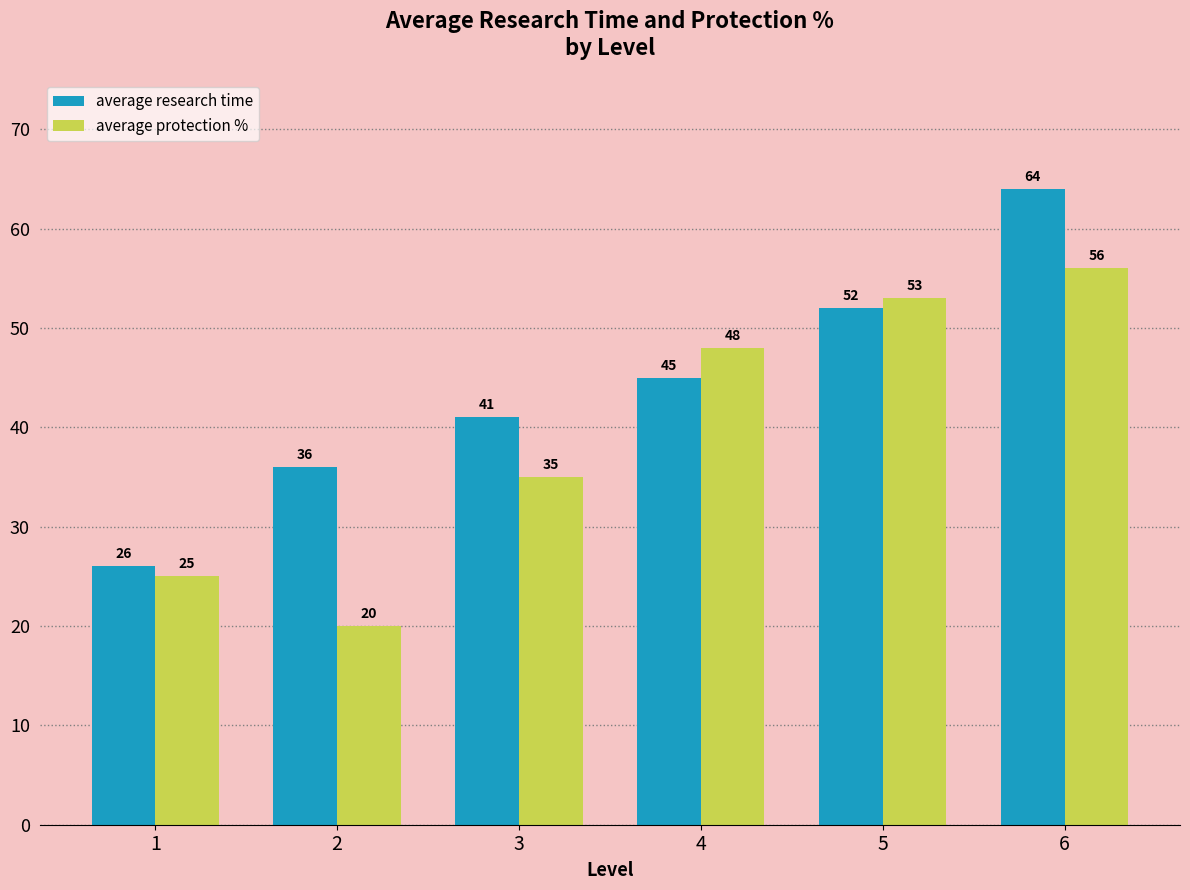

Reading left to right, what are all the values shown in this chart?

average research time: 1=26	2=36	3=41	4=45	5=52	6=64
average protection %: 1=25	2=20	3=35	4=48	5=53	6=56